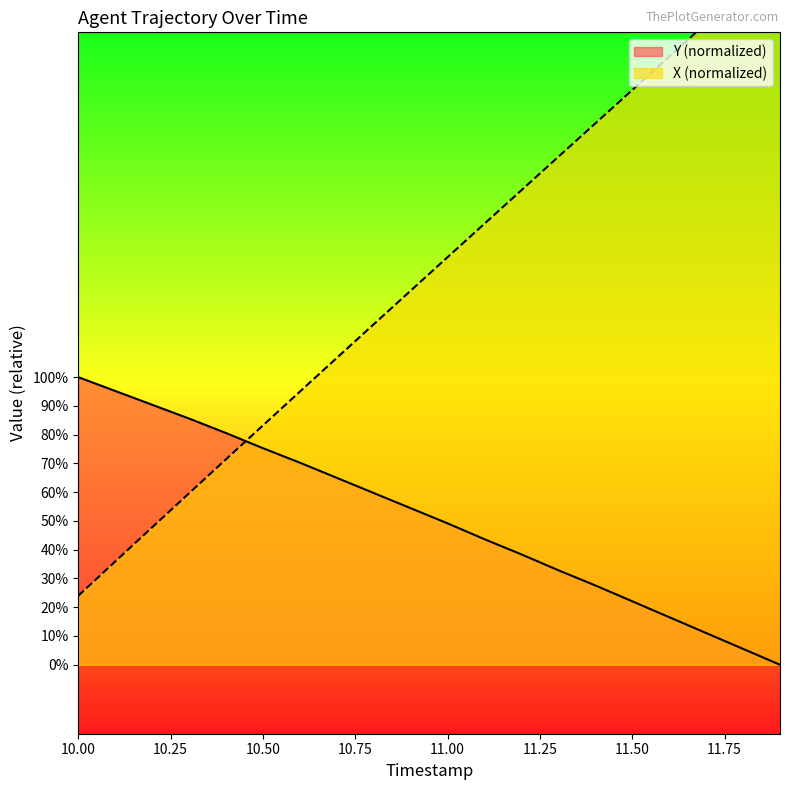

What are all the series names shown in the legend?

X, Y